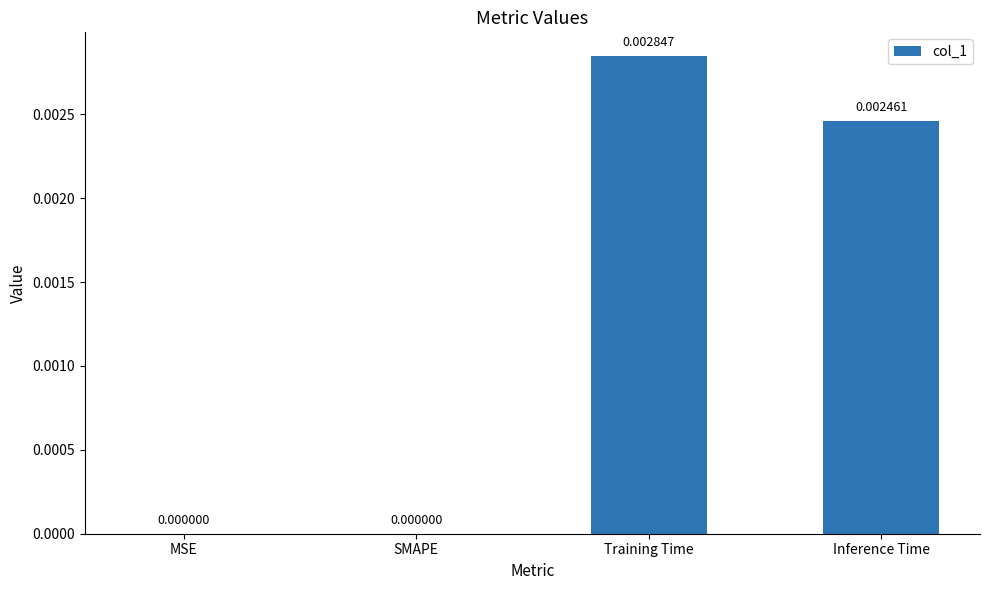

Between Training Time and SMAPE, which is larger?

Training Time